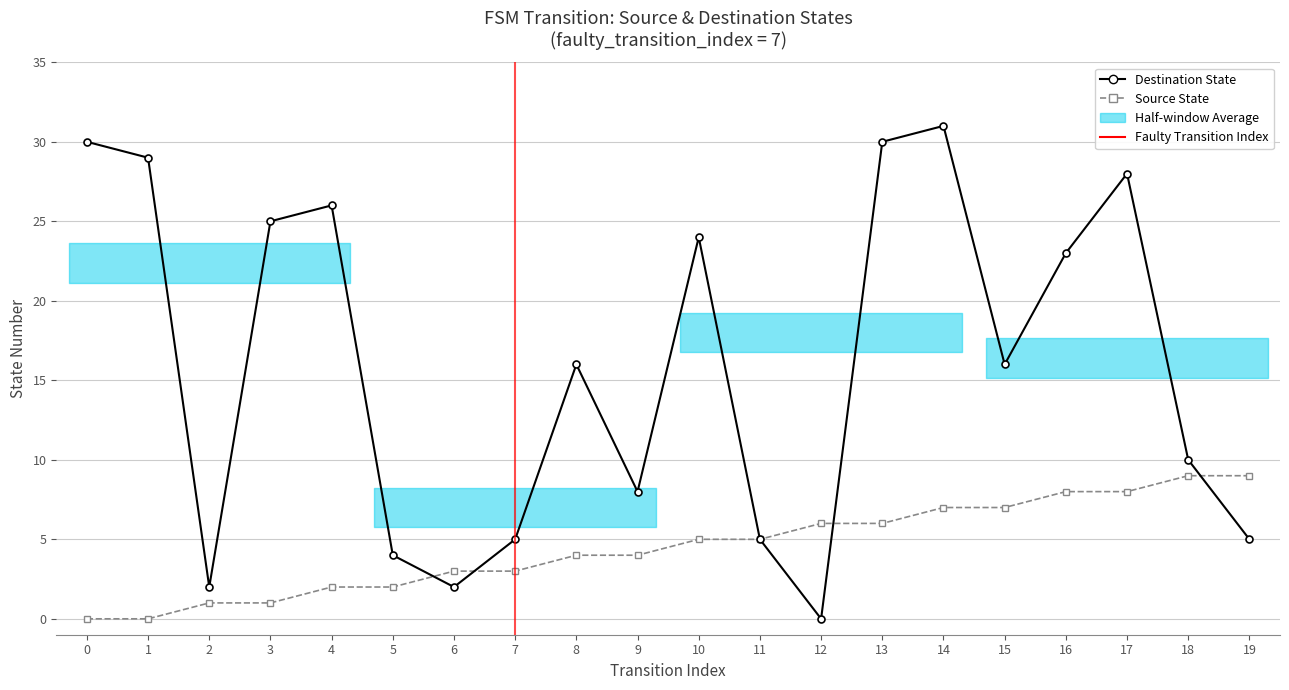

Where is source_state nearest to the value 4?

8